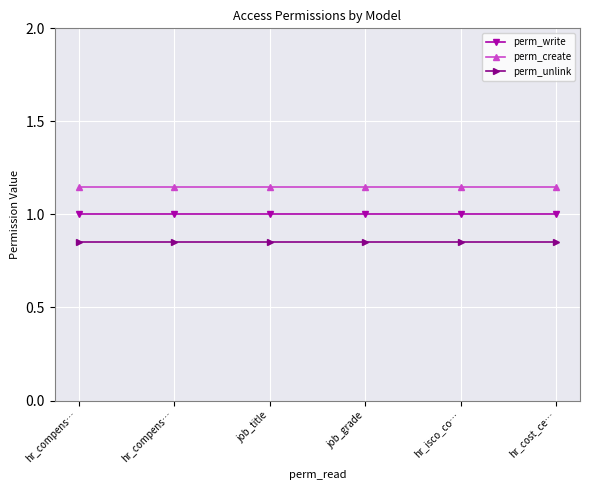

Reading left to right, what are all the values shown in this chart?

perm_write: hr_compens…=1.0	hr_compens…=1.0	job_title=1.0	job_grade=1.0	hr_isco_co…=1.0	hr_cost_ce…=1.0
perm_create: hr_compens…=1.1	hr_compens…=1.1	job_title=1.1	job_grade=1.1	hr_isco_co…=1.1	hr_cost_ce…=1.1
perm_unlink: hr_compens…=0.8	hr_compens…=0.8	job_title=0.8	job_grade=0.8	hr_isco_co…=0.8	hr_cost_ce…=0.8